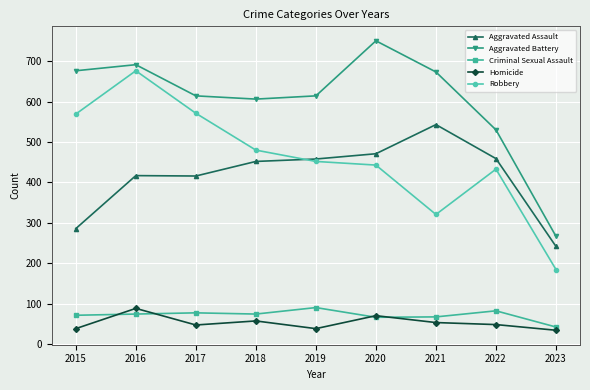

True or false: Homicide has a value of 48 at 2017.

True